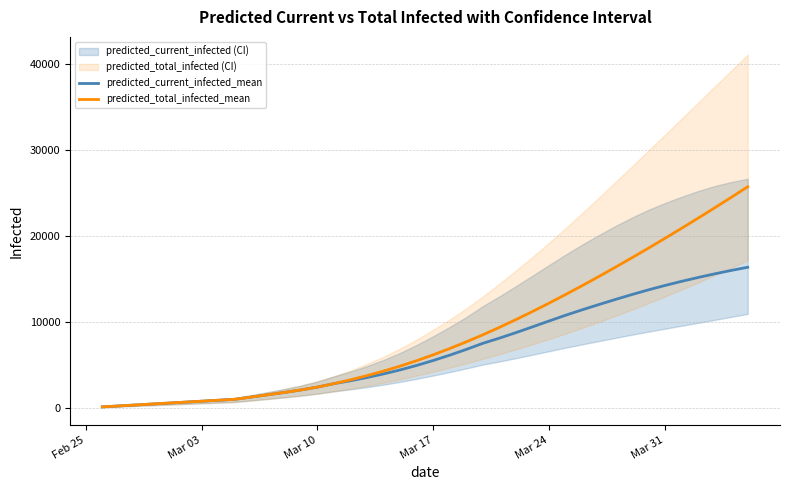

What is the highest value of the predicted_current_infected_mean series?

16363